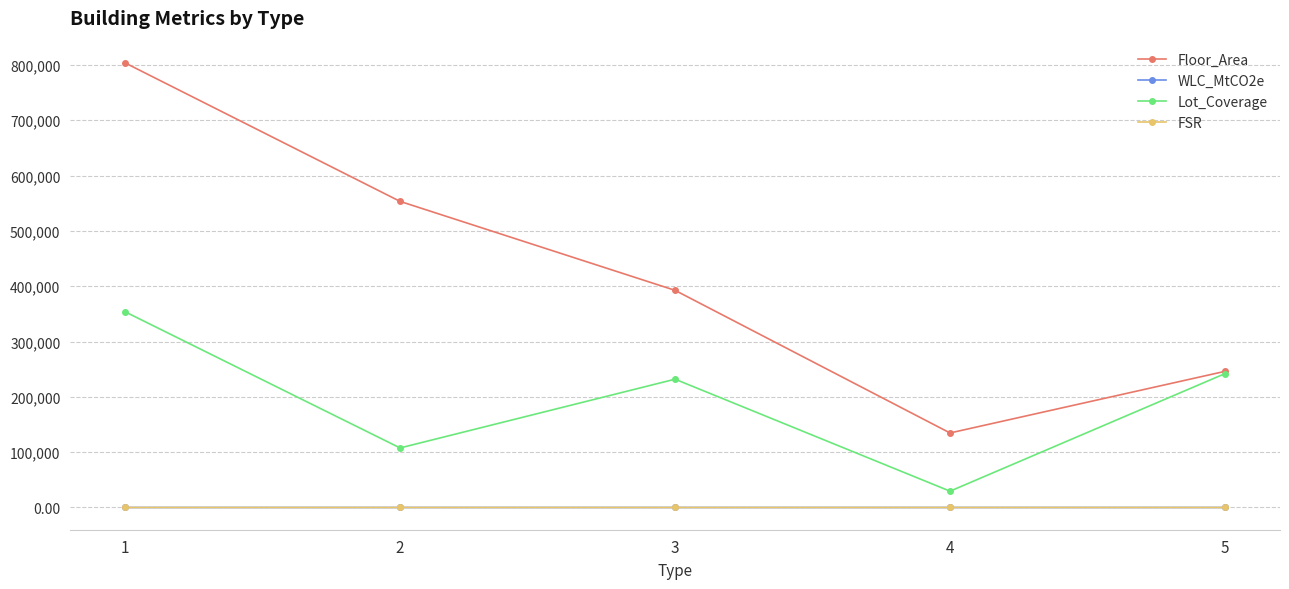

Which series has the widest spread of values?

Floor_Area